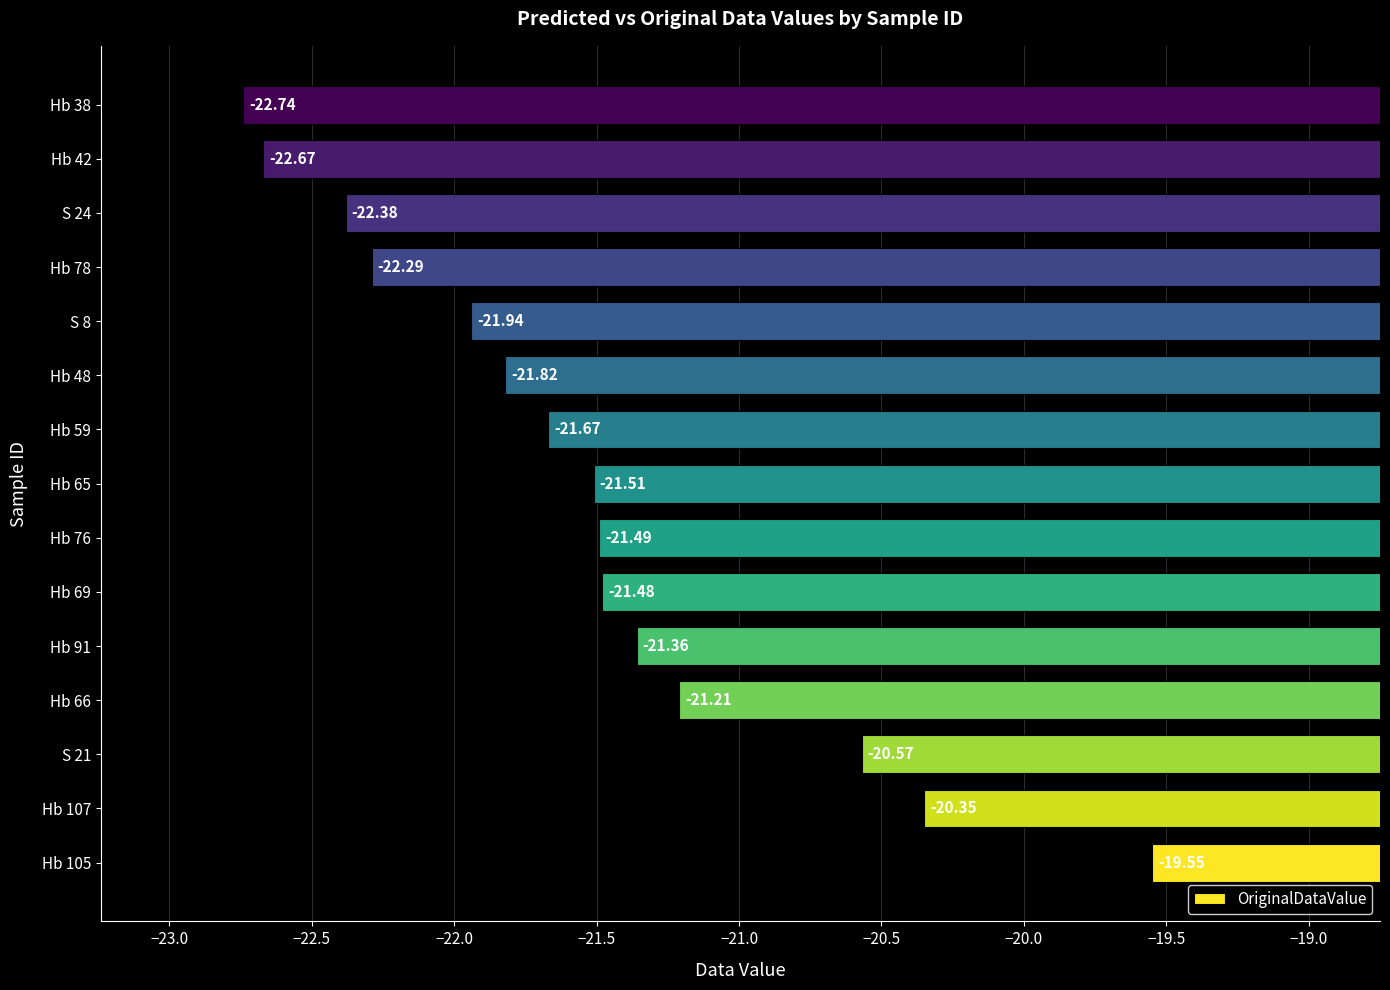

What is the change in value from Hb 65 to S 8?

-0.4